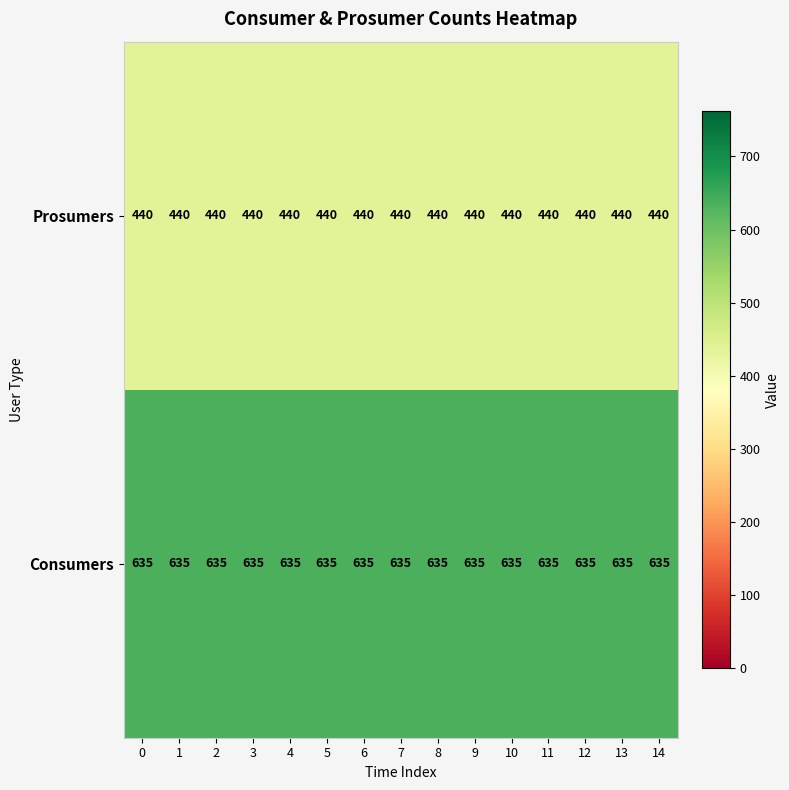

At 11, list the series in order from smallest to largest.

Prosumers, Consumers